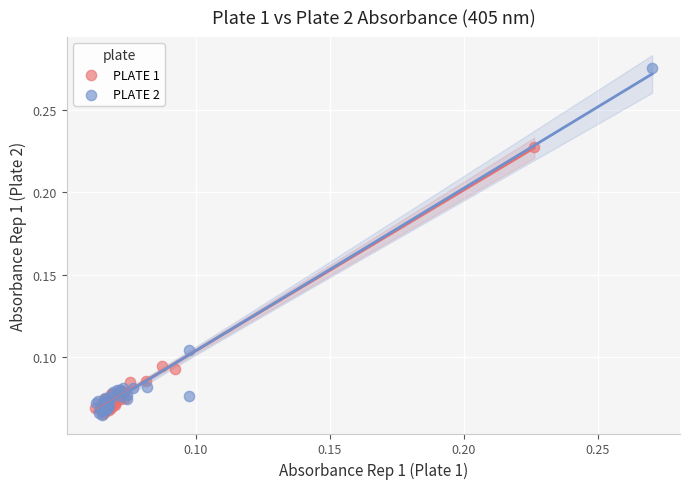

Which series has the widest spread of Y values?

PLATE 2